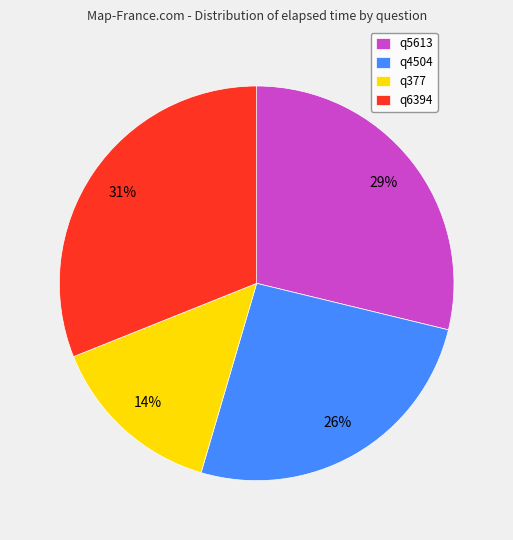

To the nearest percent, what is the combined percentage of q5613 and q6394?

60%